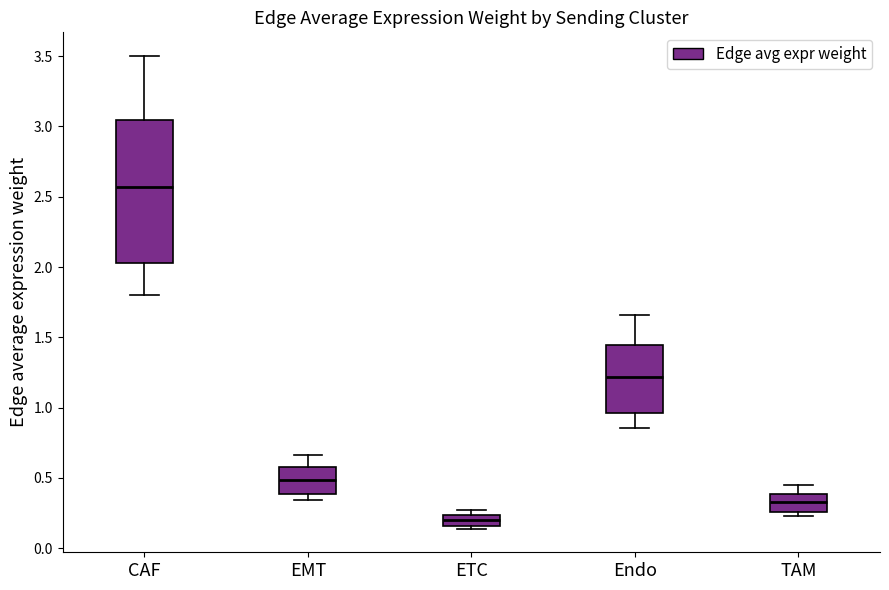

Reading left to right, transcribe this box plot: for each box, give where its median line is, the range the box spans, and where its two whiskers end, as read against the y-axis. The values are not printed on the chart, so give them approximately, as read against the axis.

CAF: median 2.55, box 2.05 to 3.05, whiskers 1.80 to 3.50
EMT: median 0.50, box 0.40 to 0.60, whiskers 0.35 to 0.65
ETC: median 0.20, box 0.15 to 0.25, whiskers 0.15 (just below the box's lower edge) to 0.25 (just above the box's upper edge)
Endo: median 1.20, box 0.95 to 1.45, whiskers 0.85 to 1.65
TAM: median 0.35, box 0.25 to 0.40, whiskers 0.25 (just below the box's lower edge) to 0.45